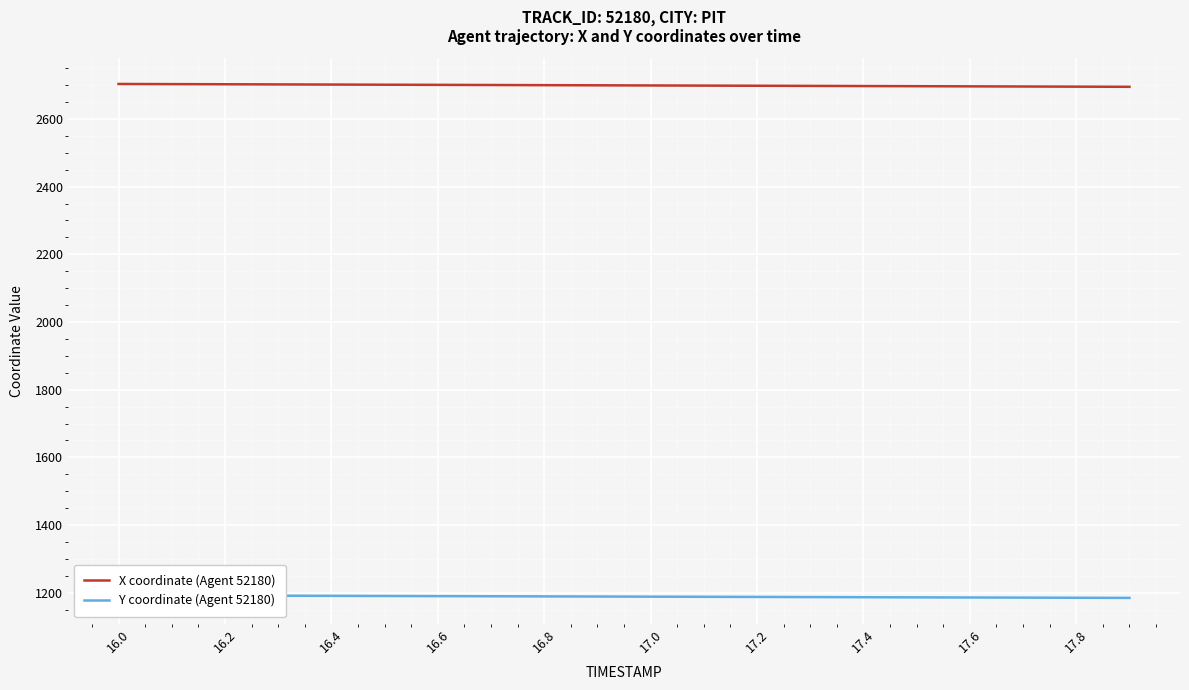

True or false: Y coordinate (Agent 52180) and X coordinate (Agent 52180) intersect in this chart.

False